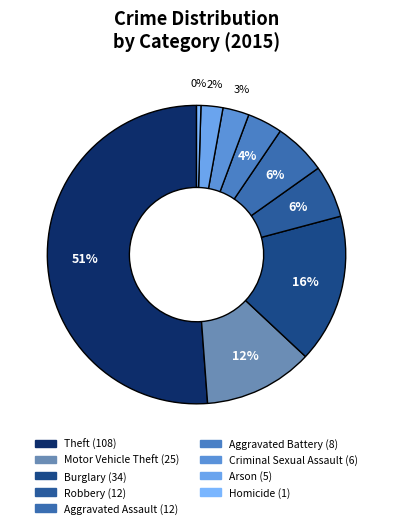

Count the number of slices in the pie.

9